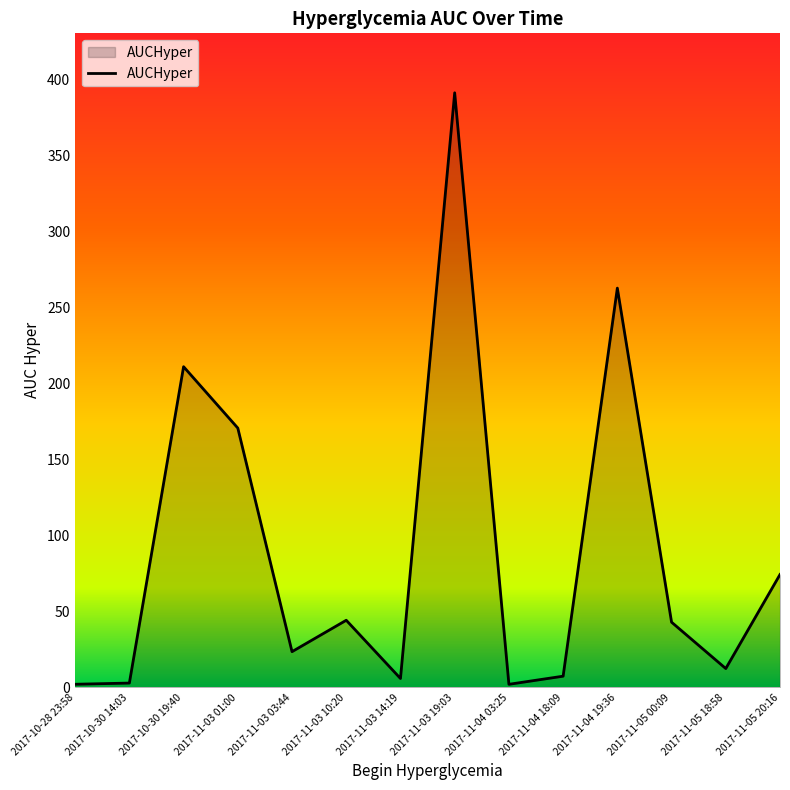

Which has a higher value, 2017-11-04 19:36 or 2017-11-05 20:16?

2017-11-04 19:36